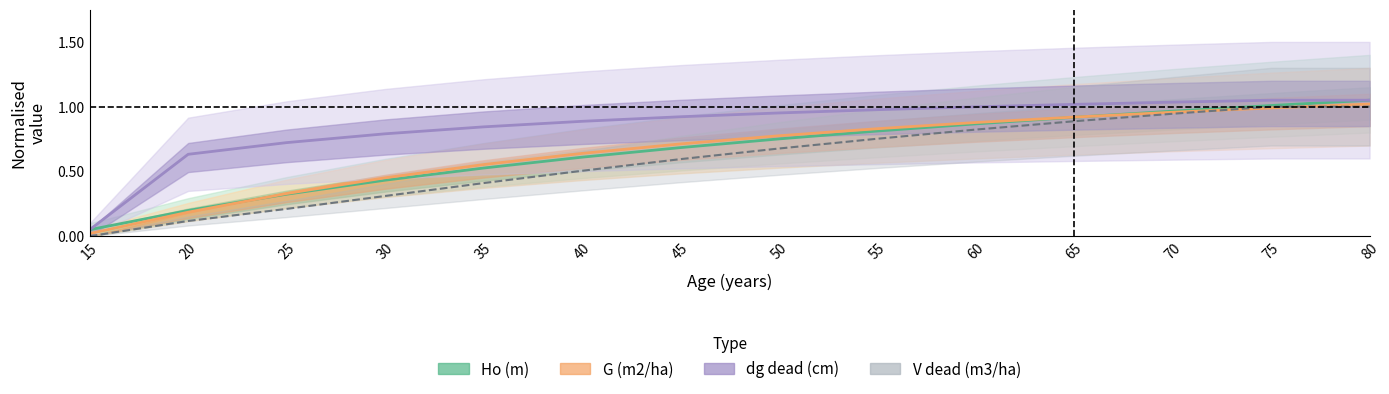

Rank the series at 25 from lowest to highest value.

V dead (m3/ha), Ho (m), G (m2/ha), dg dead (cm)